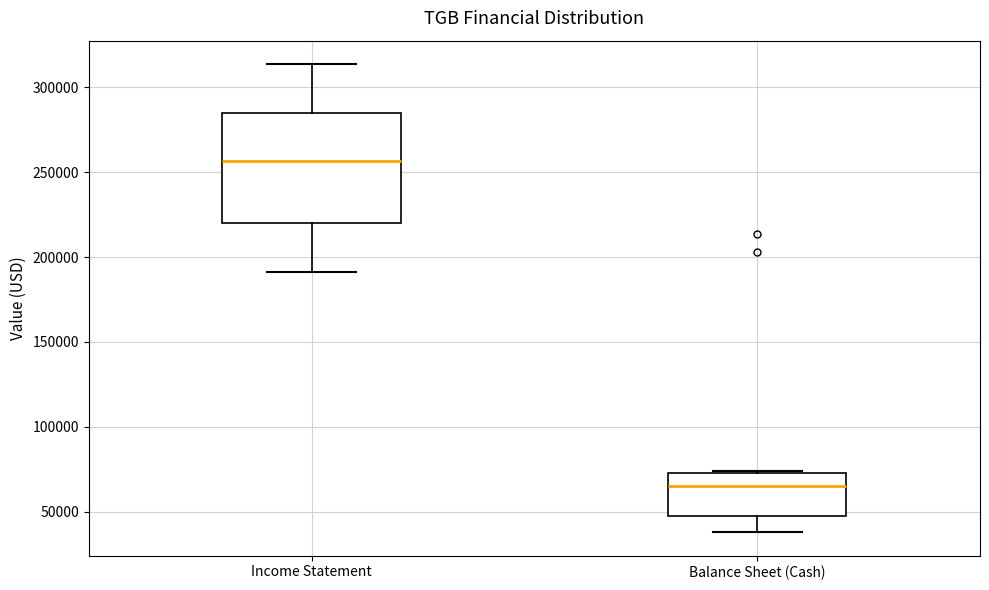

Which box has the lowest median line?

Balance Sheet (Cash)